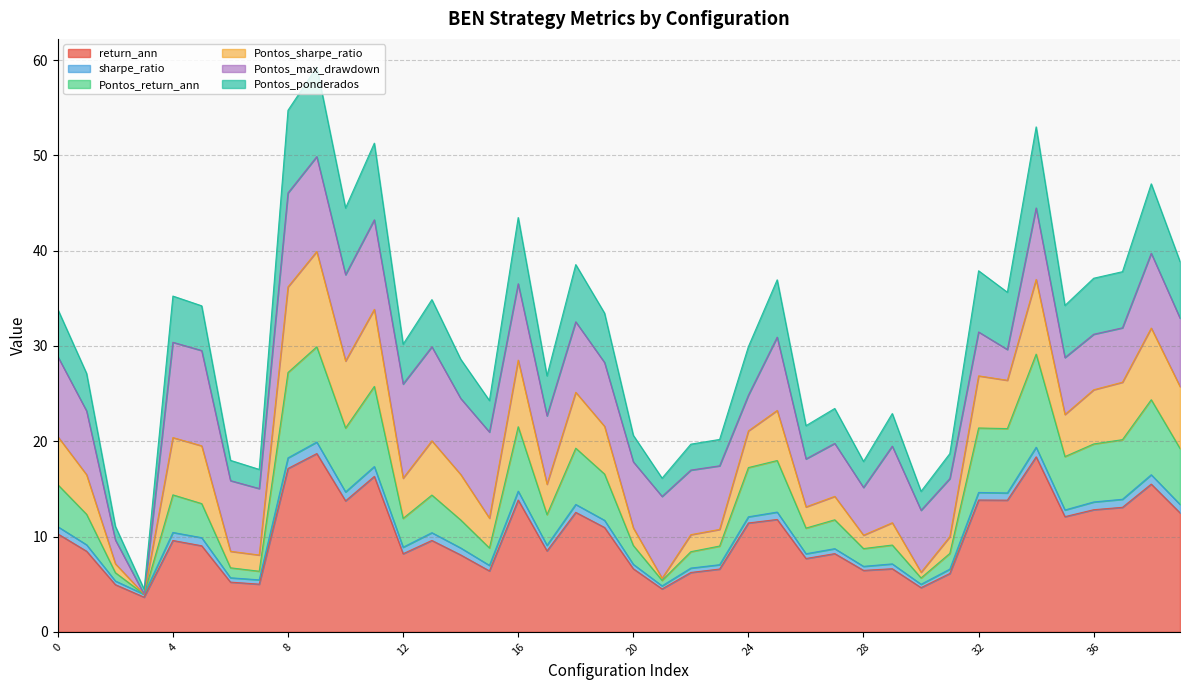

What is the maximum value for return_ann?

18.7